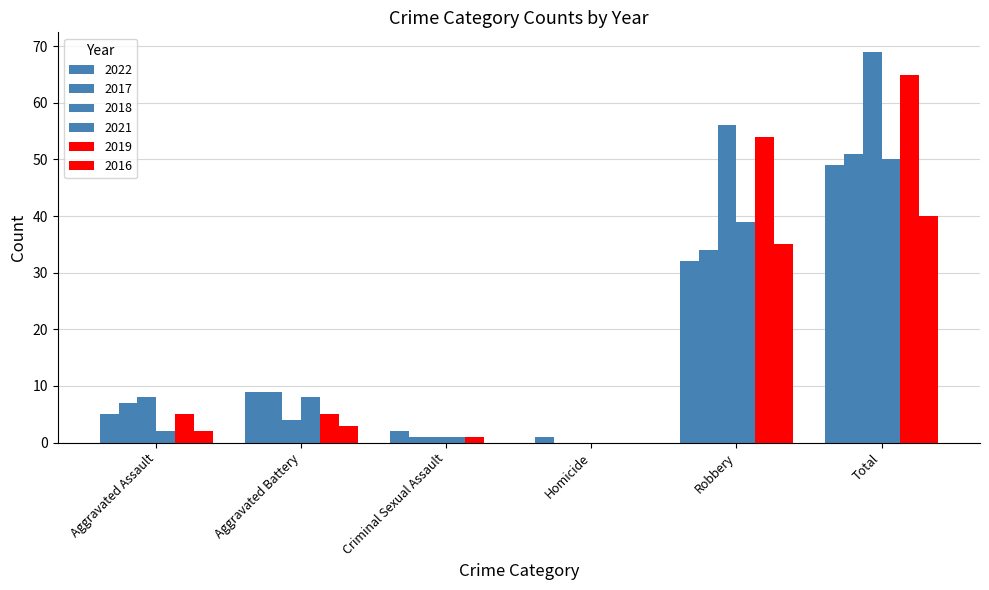

Does the chart contain stacked bars?

No